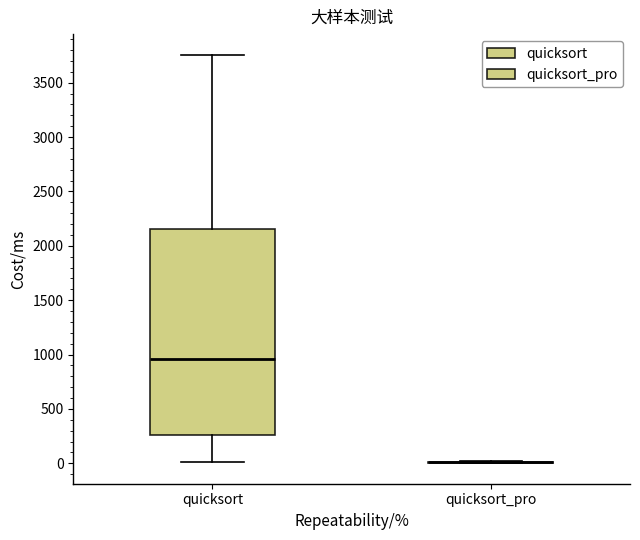

Reading left to right, read every box against the y-axis: the position of its median line, the range the box covers, and the ends of its whiskers. The values are not printed on the chart, so give them approximately, as read against the axis.

quicksort: median 950, box 250 to 2150, whiskers 0 to 3750
quicksort_pro: box collapsed to a line at 0, whiskers 0 to 0